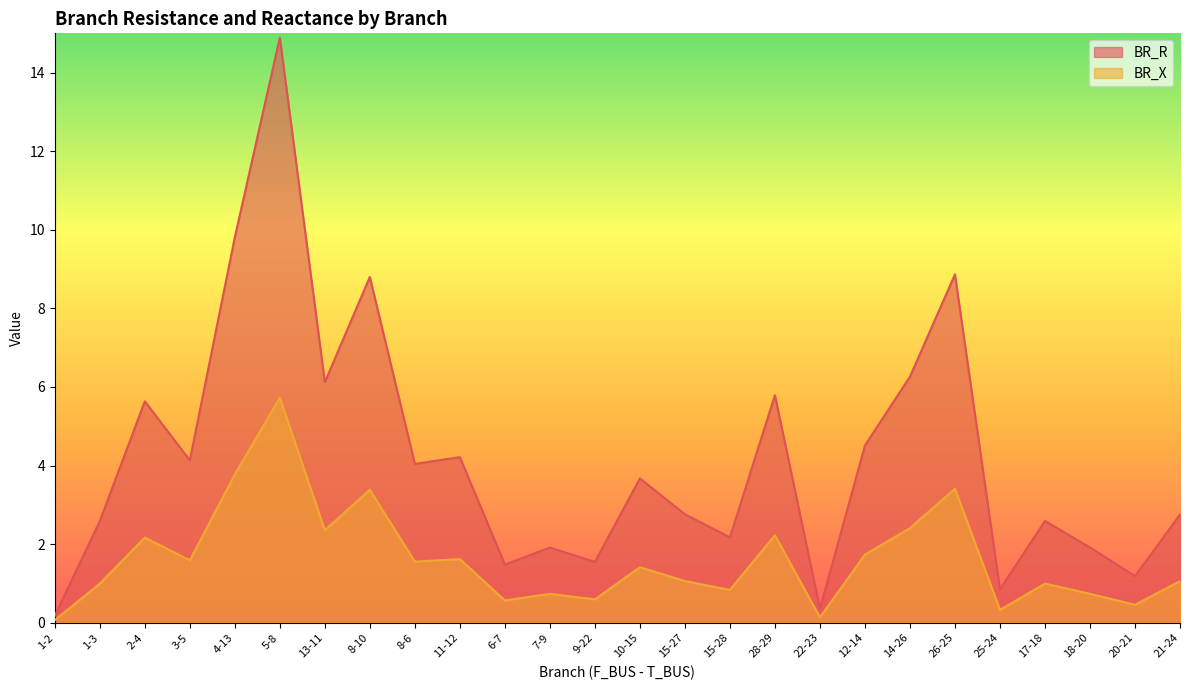

List the labels in order of BR_R value, smallest first.

1-2, 22-23, 25-24, 20-21, 6-7, 9-22, 7-9, 18-20, 15-28, 1-3, 17-18, 21-24, 15-27, 10-15, 8-6, 3-5, 11-12, 12-14, 2-4, 28-29, 13-11, 14-26, 8-10, 26-25, 4-13, 5-8